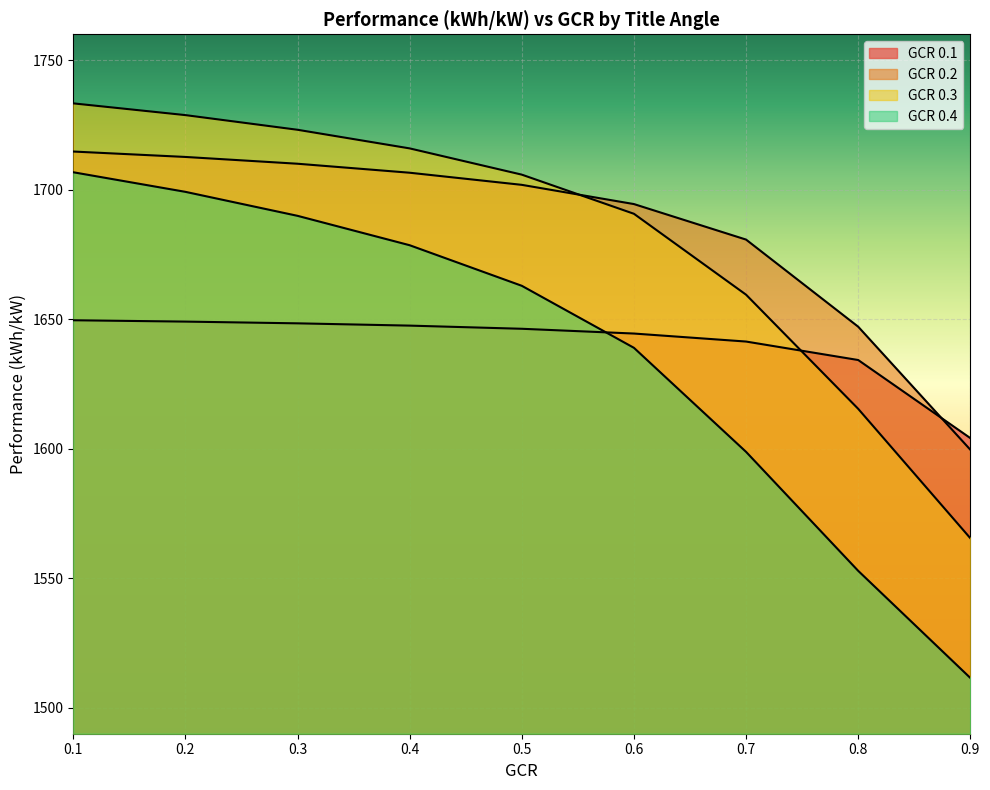

The GCR 0.1 series shows 1649.1 at 0.2. True or false?

True